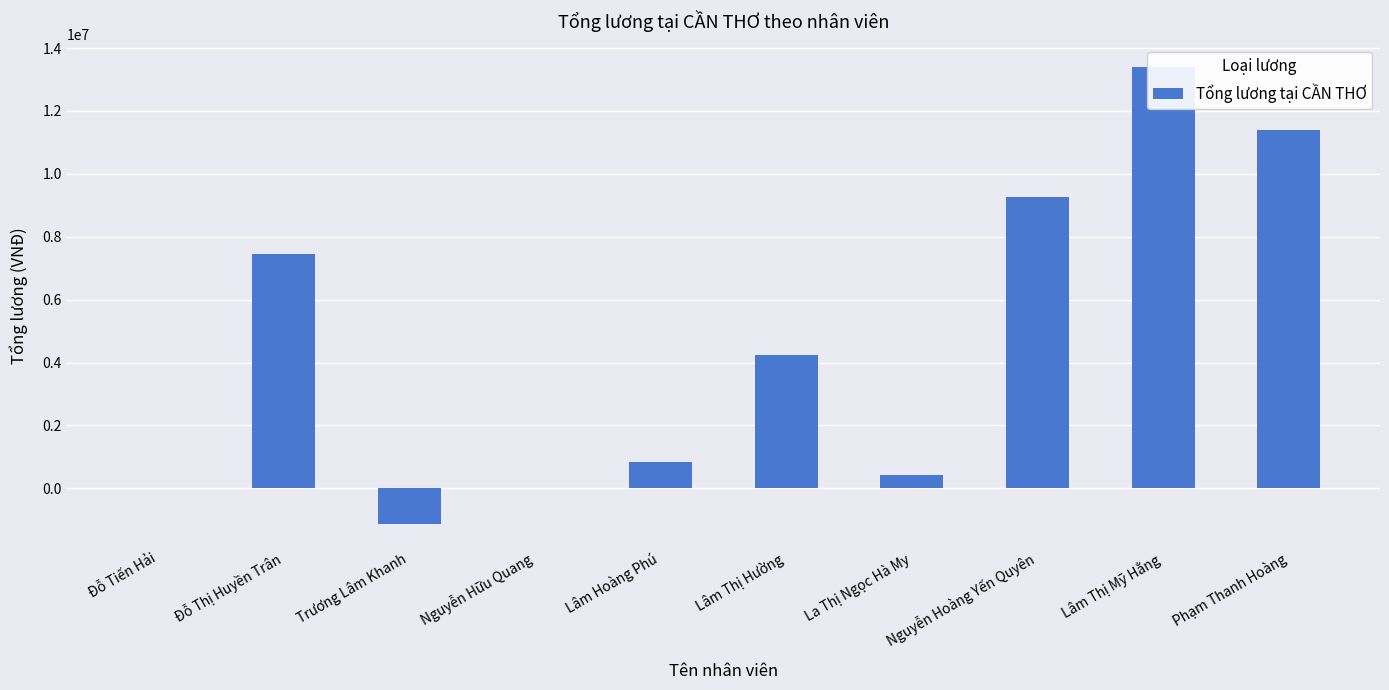

Approximately how many times larger is the value at Phạm Thanh Hoàng compared to Lâm Thị Mỹ Hằng?

0.9